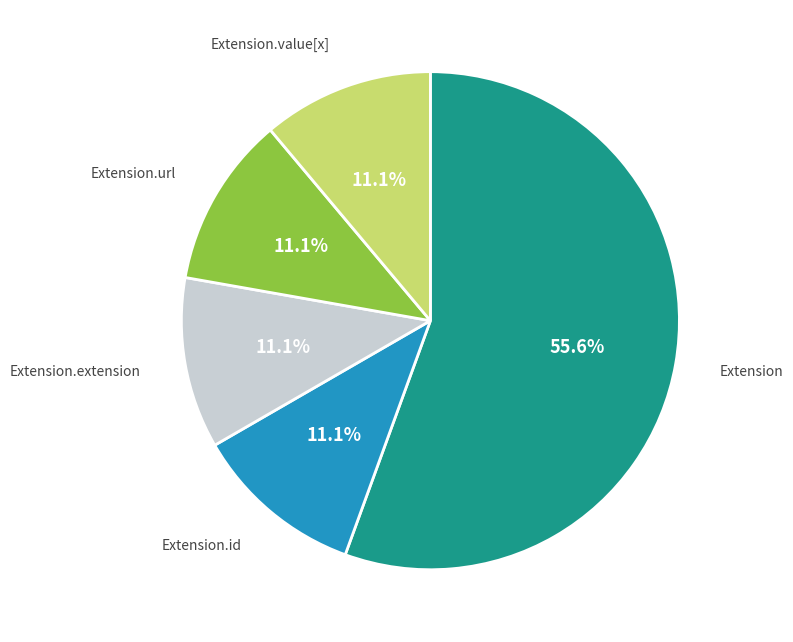

Combined, do Extension.extension and Extension.id account for over 50%?

No